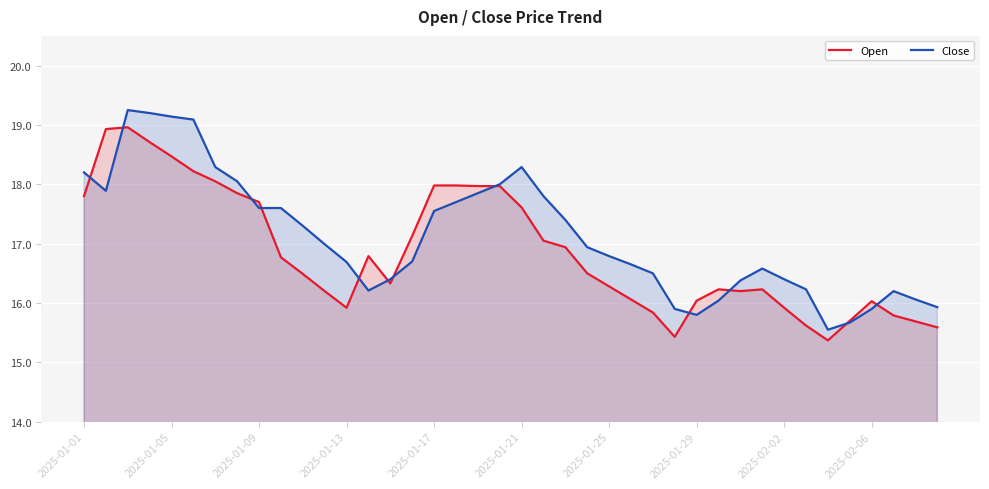

List the series in order of their peak value, highest first.

Close, Open